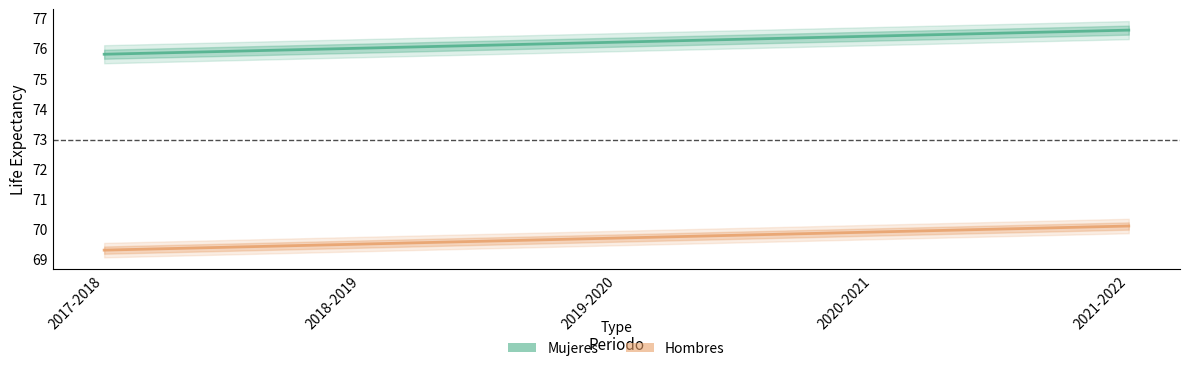

At which category is the sum across all series the highest?

2021-2022